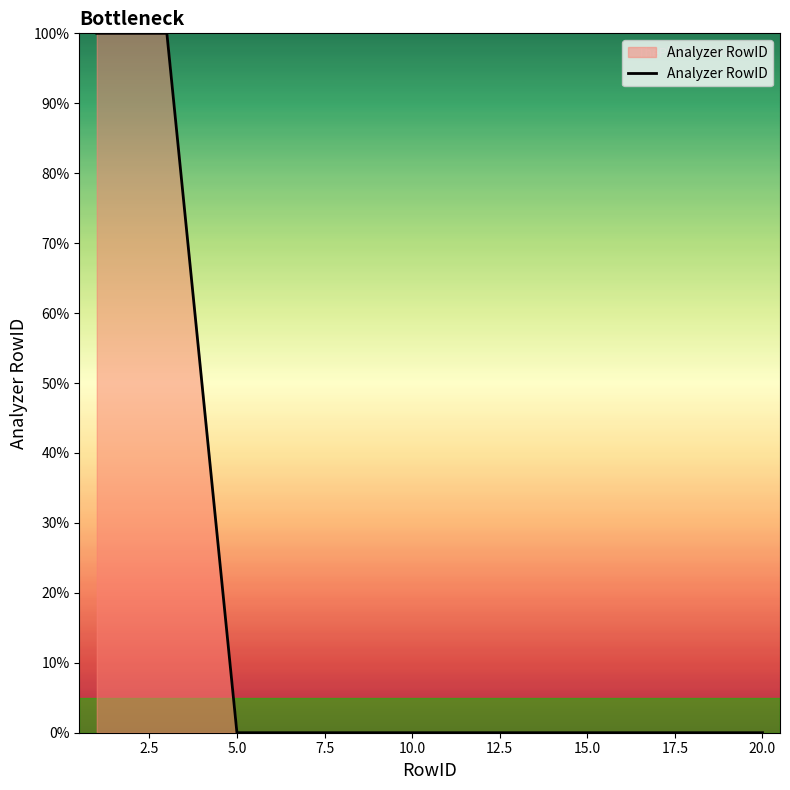

What is the difference between the maximum and minimum values?

100